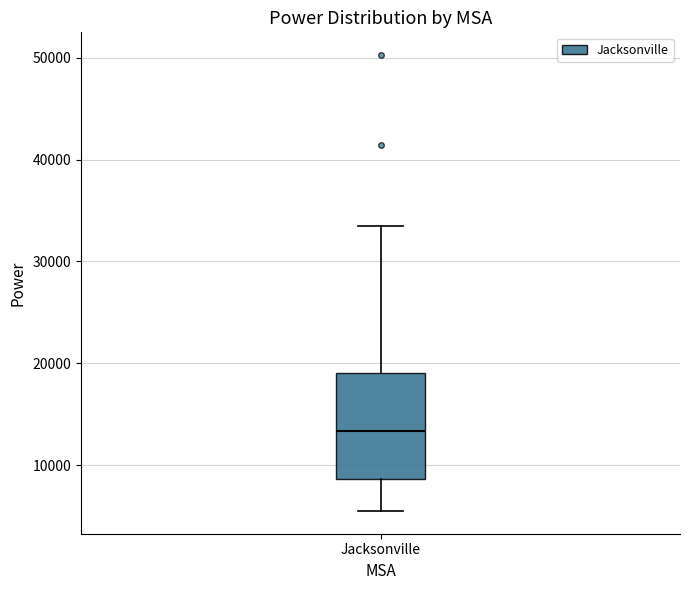

Read this box plot against the y-axis: the position of the median line, the range covered by the box, and the ends of both whiskers. The values are not printed on the chart, so give them approximately, as read against the axis.

median 13000, box 9000 to 19000, whiskers 6000 to 33000